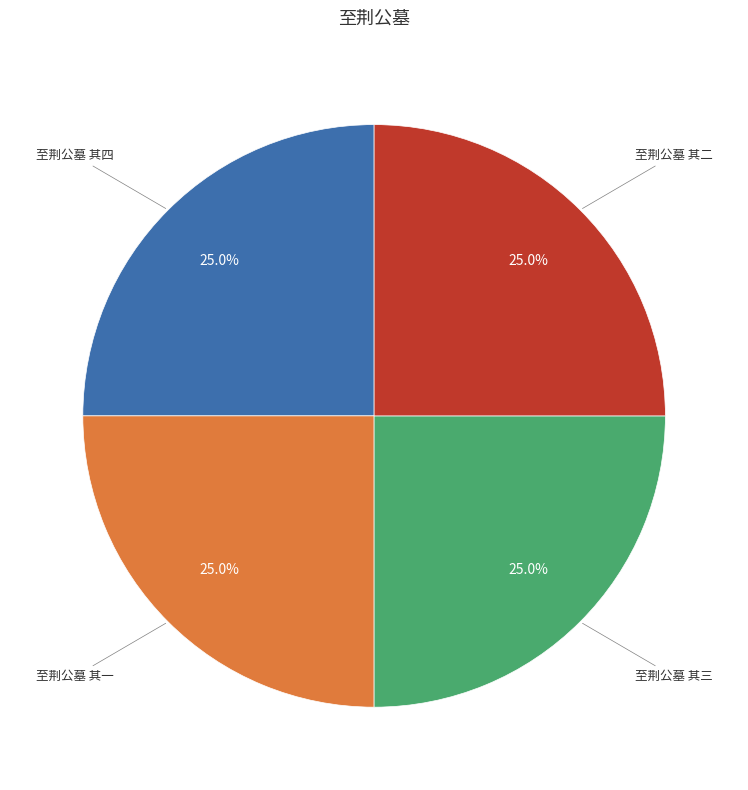

Is there a majority slice in this chart?

No